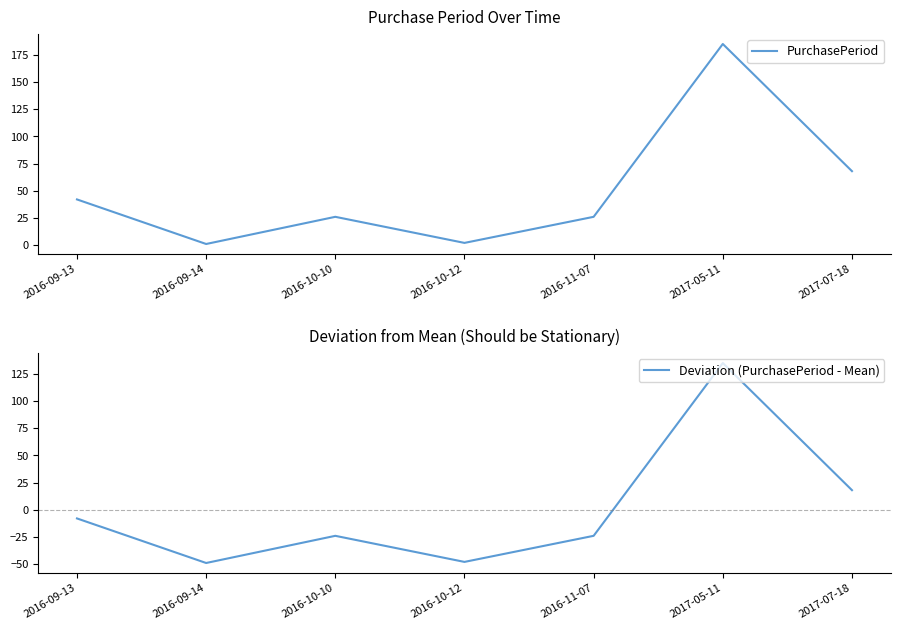

At which category is the sum across all series the highest?

2017-05-11